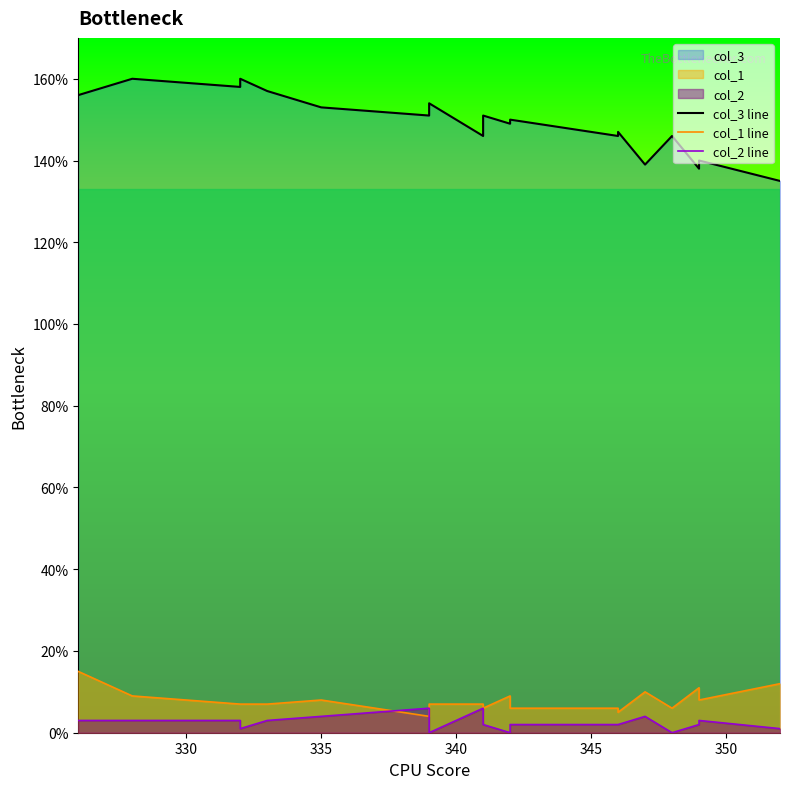

True or false: col_1 line and col_3 line intersect in this chart.

False